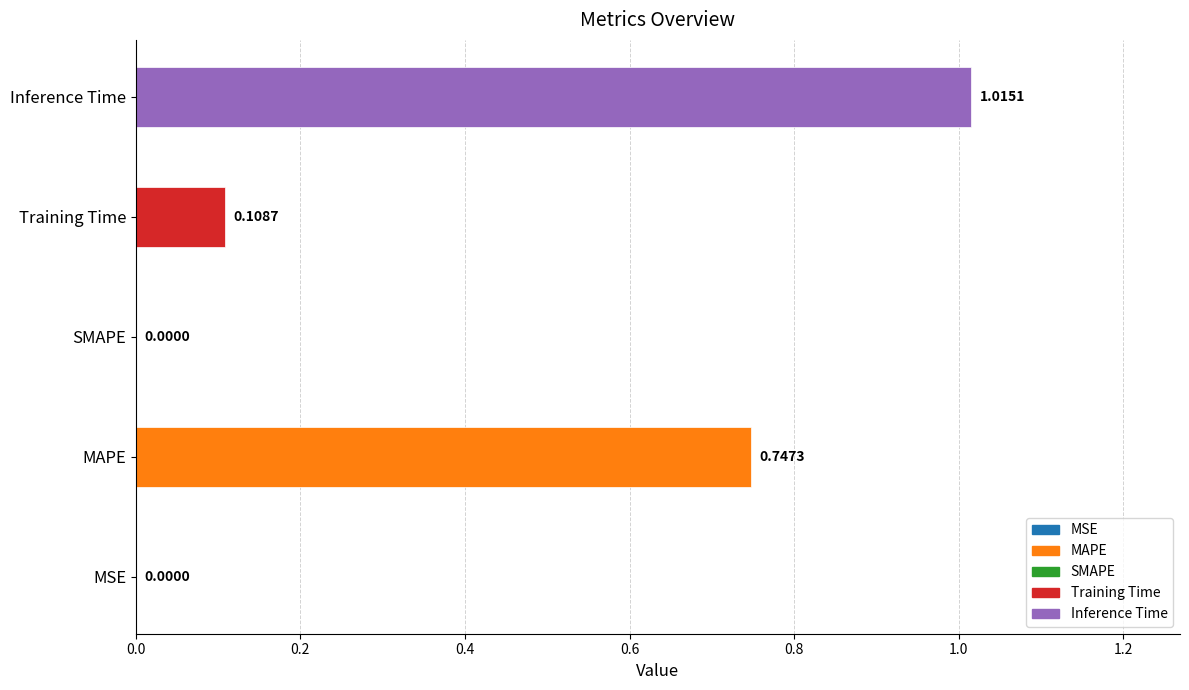

Reading left to right, list all the values displayed in this chart.

MSE=0.0	MAPE=0.7	SMAPE=0.0	Training Time=0.1	Inference Time=1.0